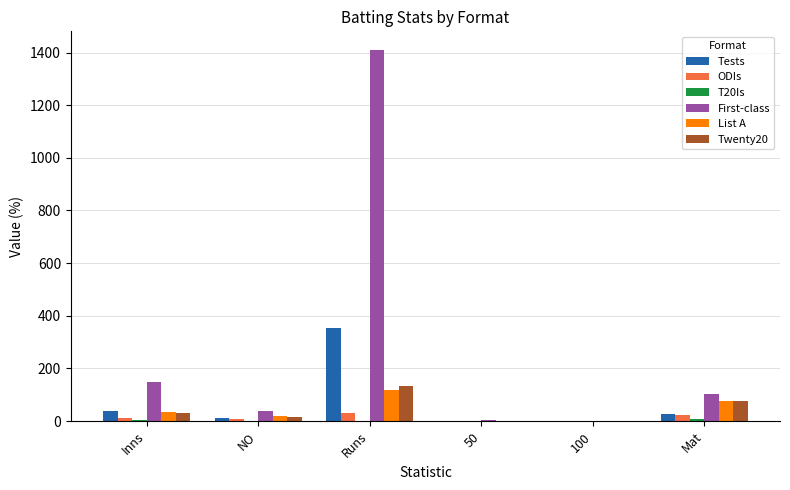

The value of Twenty20 at Runs is 134. True or false?

True